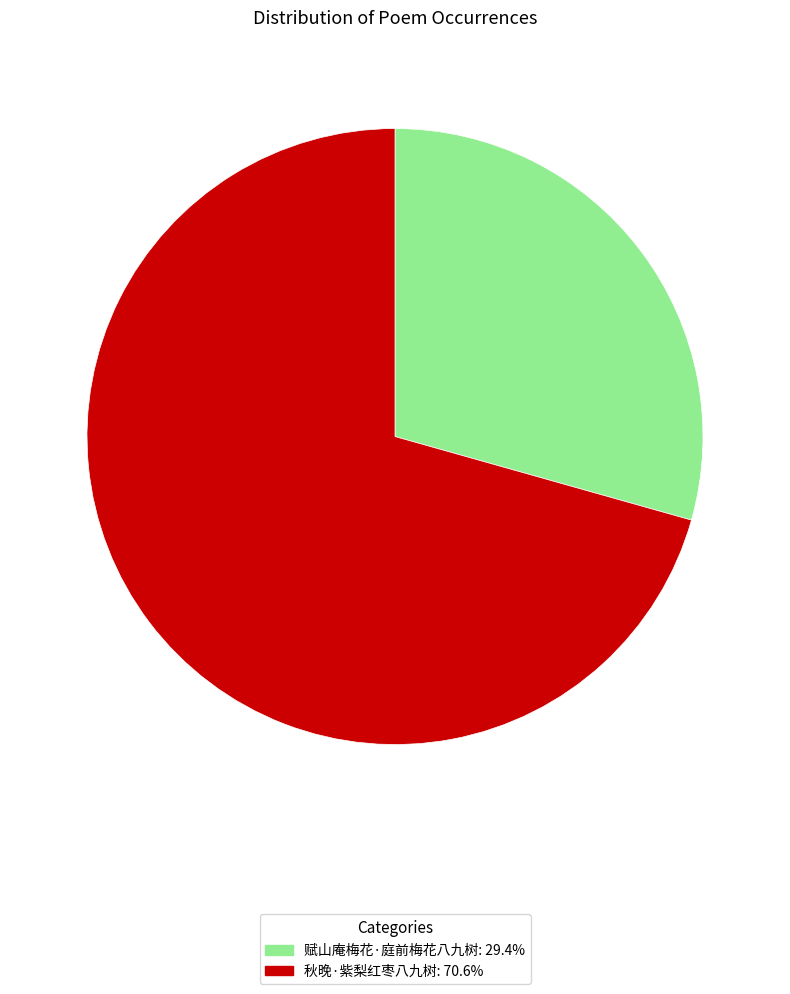

Which slice represents more than half of the pie?

秋晚·紫梨红枣八九树